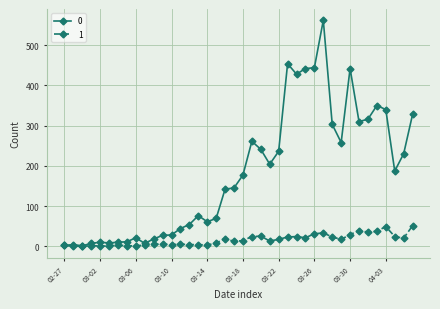

At how many categories does at least one series exceed 505?

1